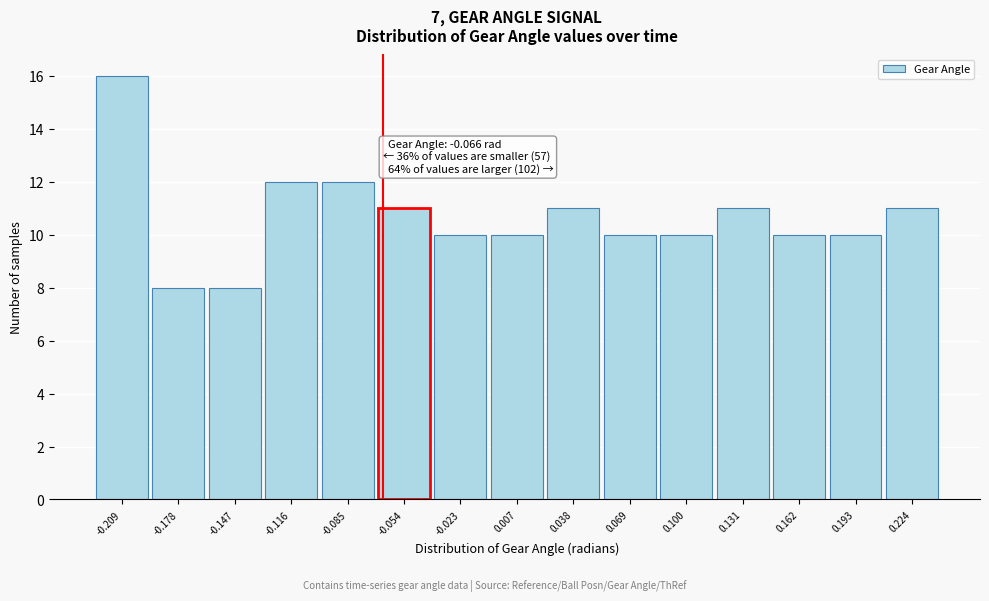

Which range on the x-axis has the tallest bar?

-0.225 to -0.195